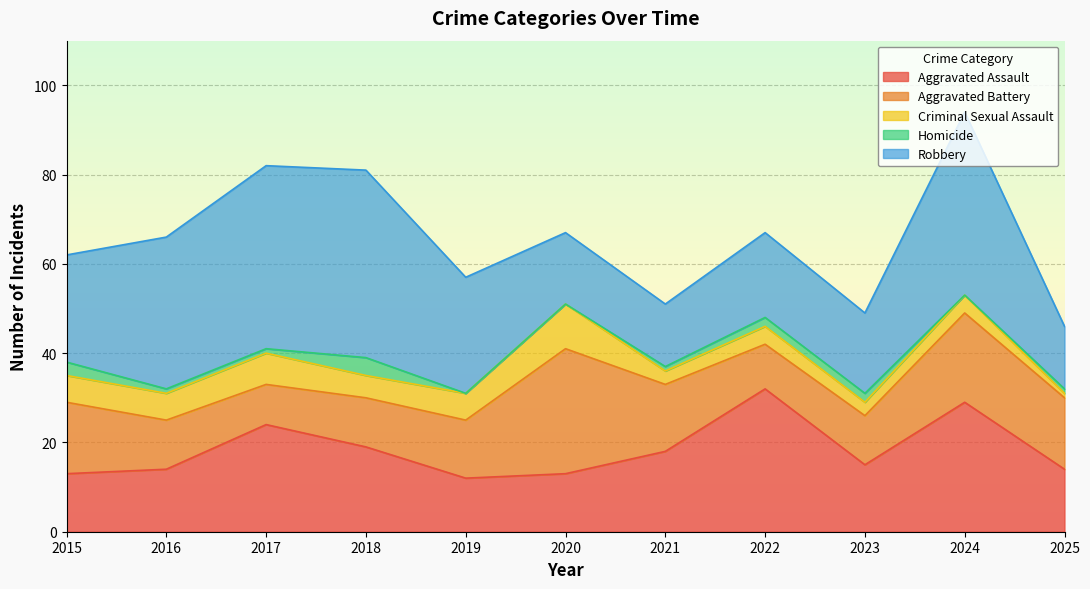

The Criminal Sexual Assault series shows 6 at 2016. True or false?

True